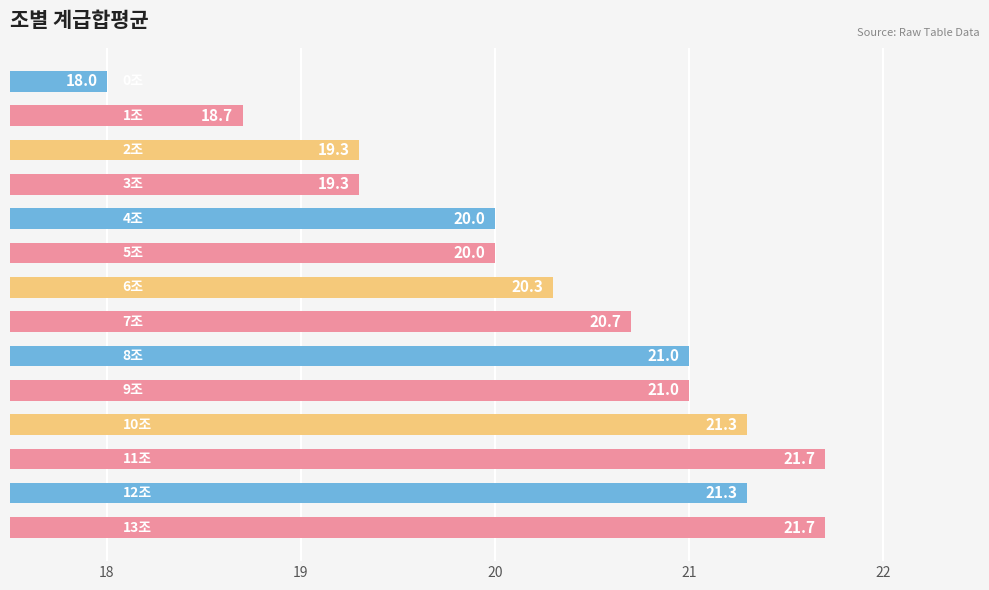

What is the average value?

20.3